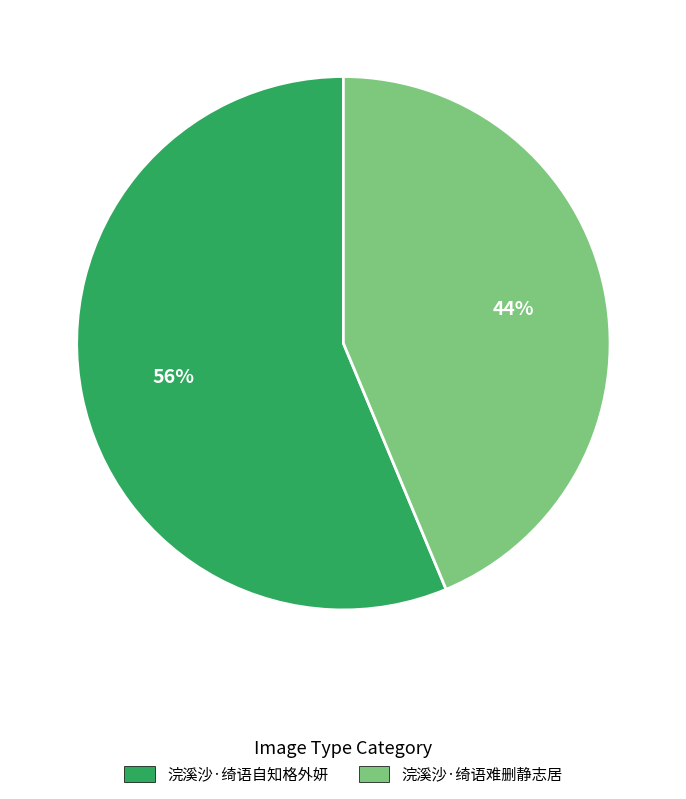

To the nearest percent, what is the combined percentage of 浣溪沙·绮语难删静志居 and 浣溪沙·绮语自知格外妍?

100%